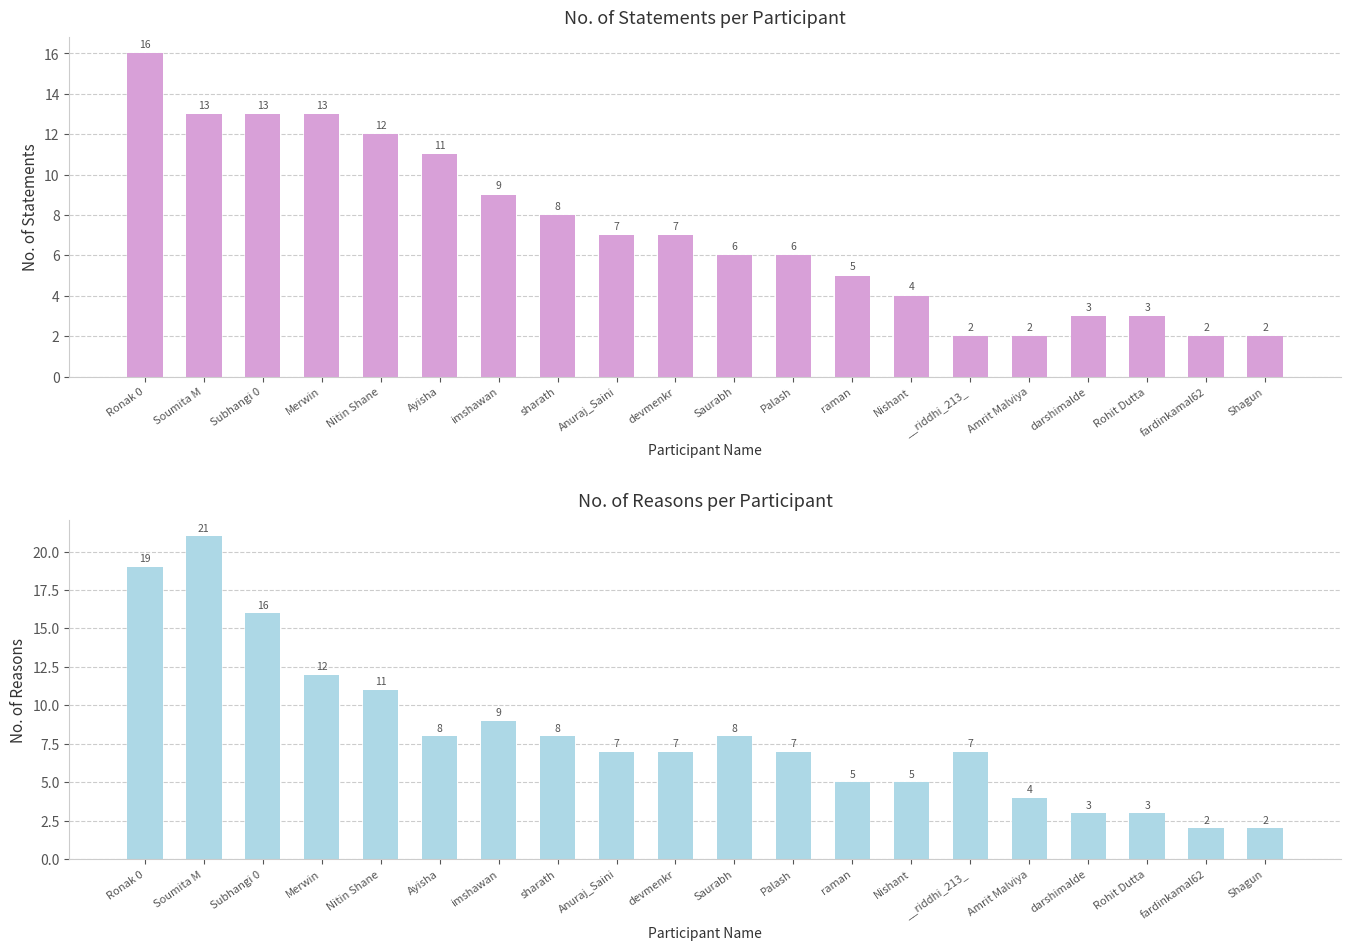

Where is No. of Statements nearest to the value 9?

imshawan